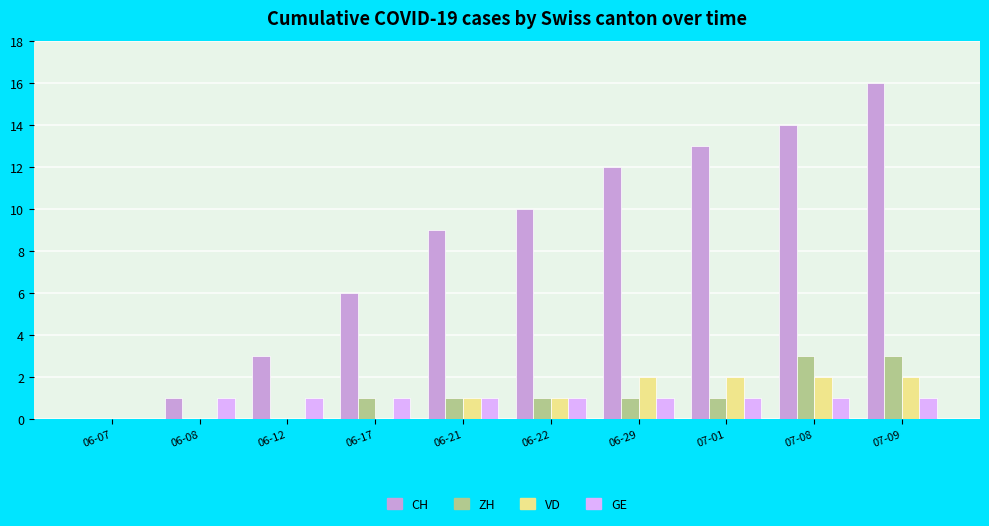

What is the sum of the CH values at 06-07 and 07-09?

16